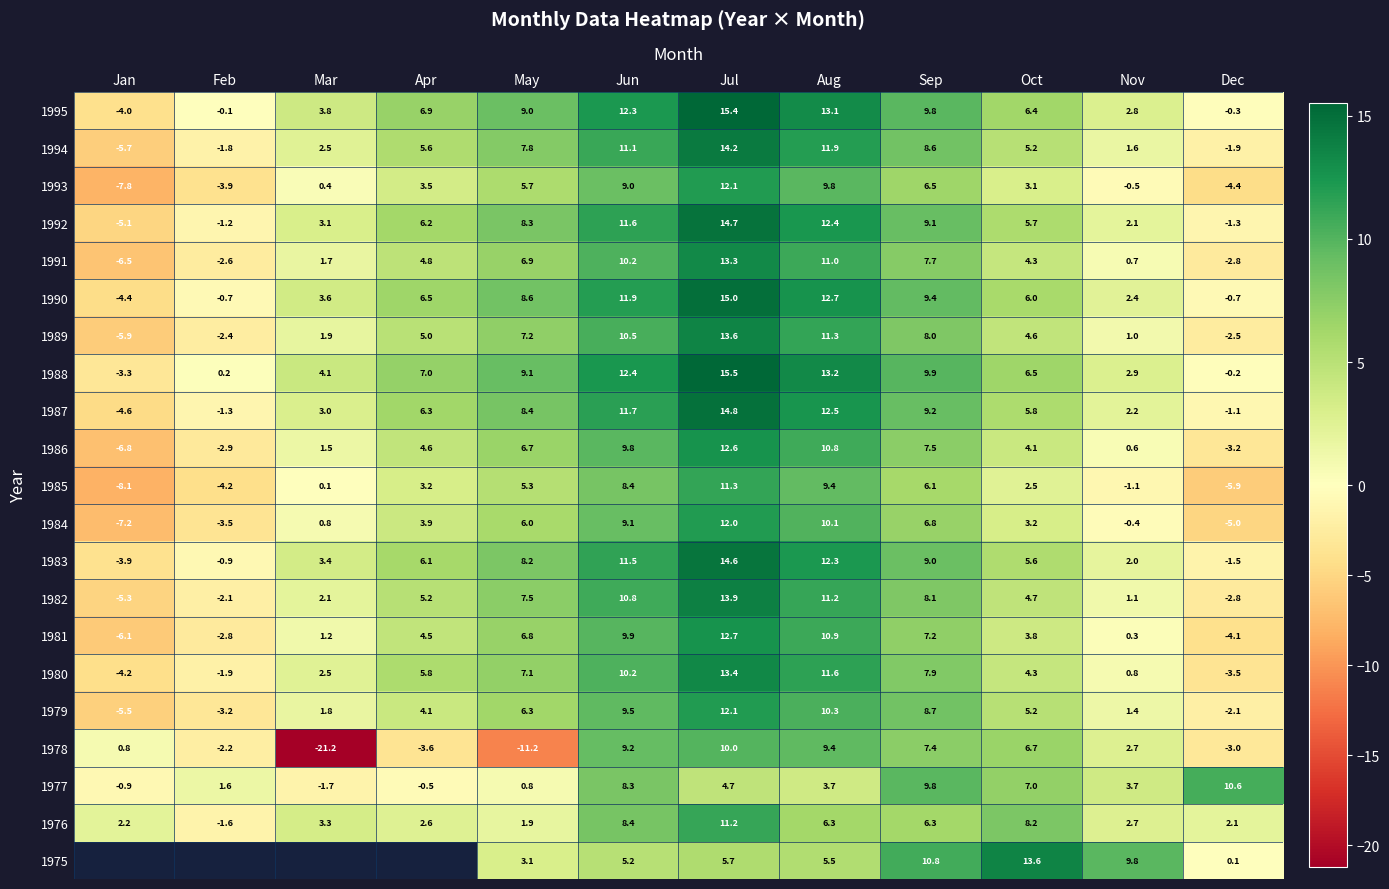

At May, list the series in order from largest to smallest.

1988, 1995, 1990, 1987, 1992, 1983, 1994, 1982, 1989, 1980, 1991, 1981, 1986, 1979, 1984, 1993, 1985, 1975, 1976, 1977, 1978